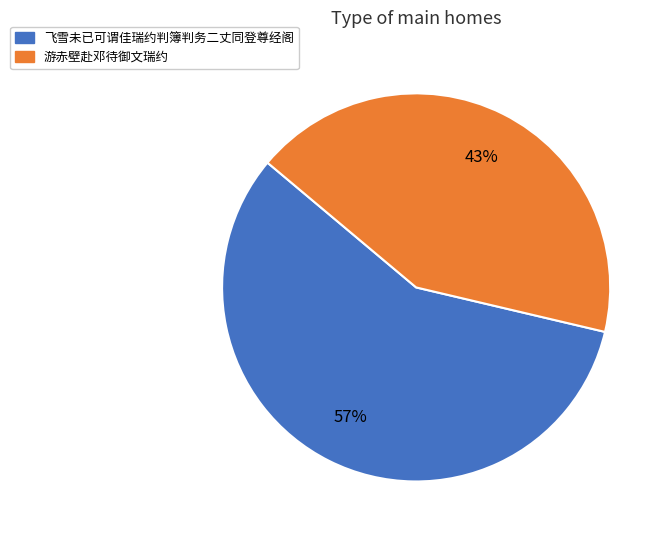

To the nearest percent, what portion does 游赤壁赴邓待御文瑞约 represent?

43%